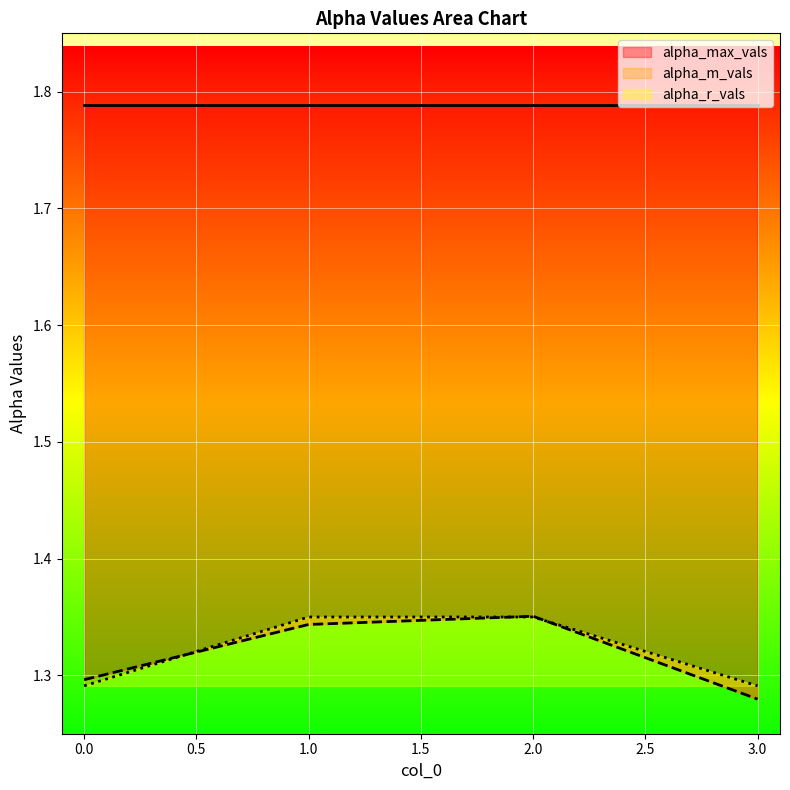

Reading left to right, extract all data points from this chart.

alpha_m_vals: 0=1.3	1=1.3	2=1.4	3=1.3
alpha_r_vals: 0=1.3	1=1.4	2=1.4	3=1.3